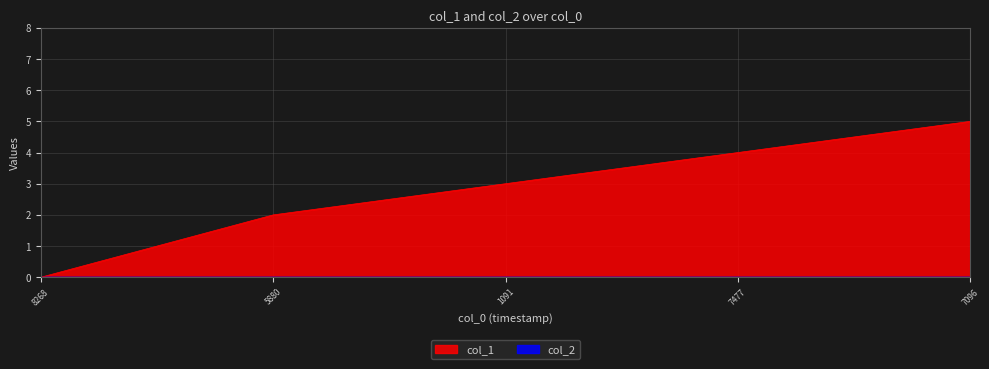

How many lines are shown in the chart?

2